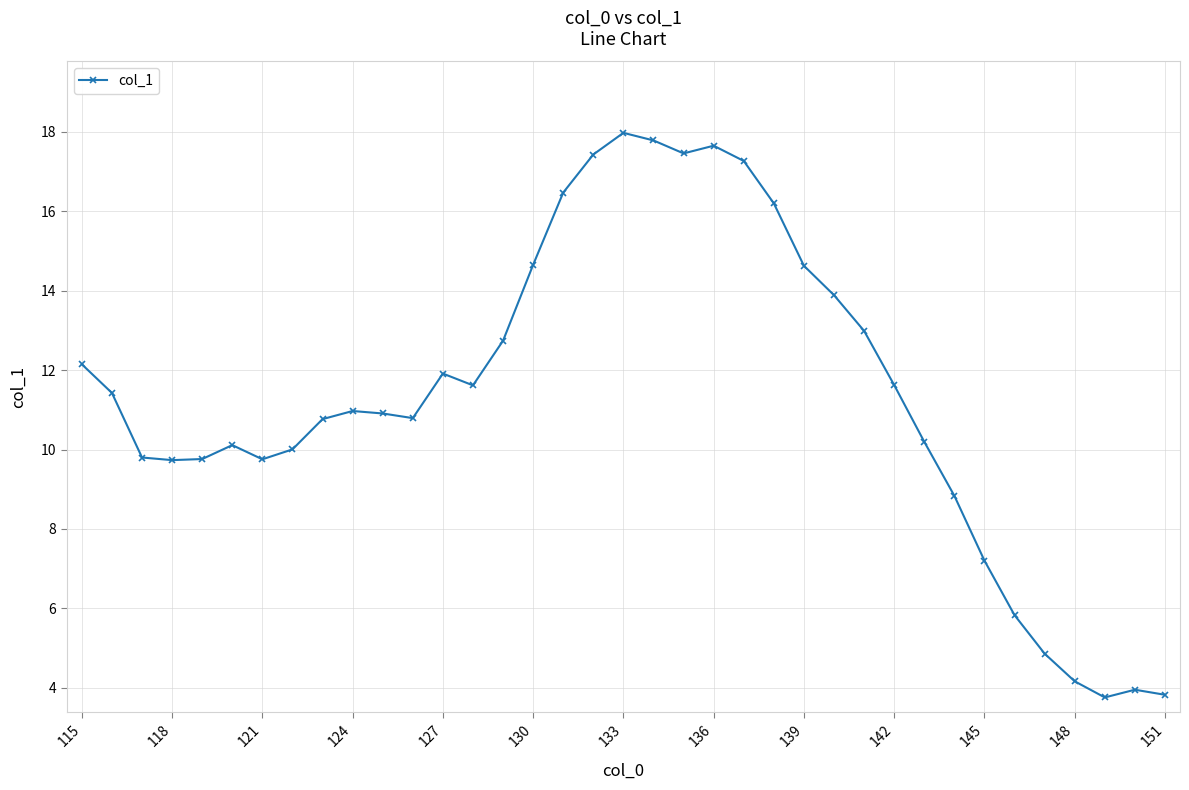

What is the maximum value shown in the chart?

18.0